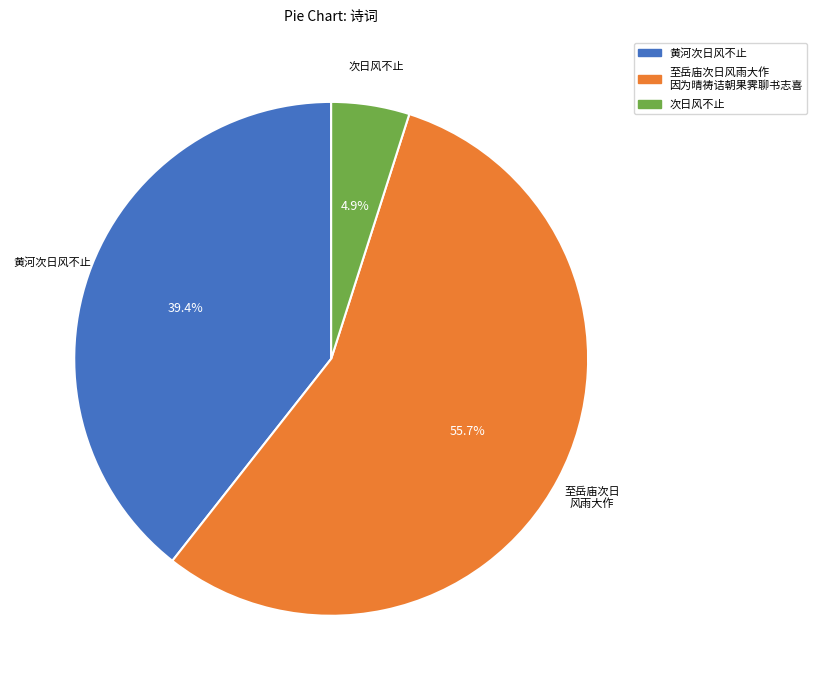

Does any single category account for the majority?

Yes